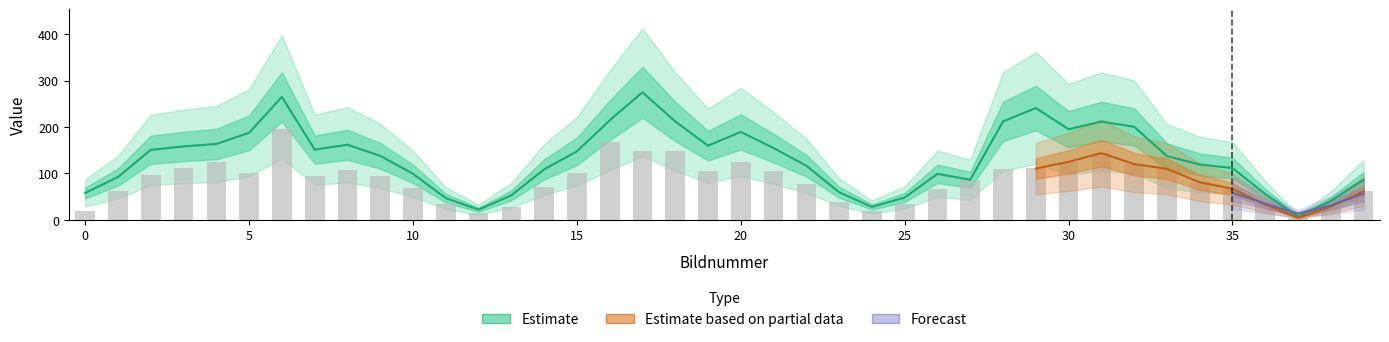

List the labels in order of Geschwindigkeit [mm/s] value, smallest first.

37, 12, 24, 38, 11, 25, 13, 36, 0, 23, 39, 27, 1, 26, 10, 14, 35, 22, 34, 33, 9, 15, 2, 7, 21, 3, 19, 8, 4, 5, 20, 30, 32, 31, 18, 28, 16, 29, 6, 17